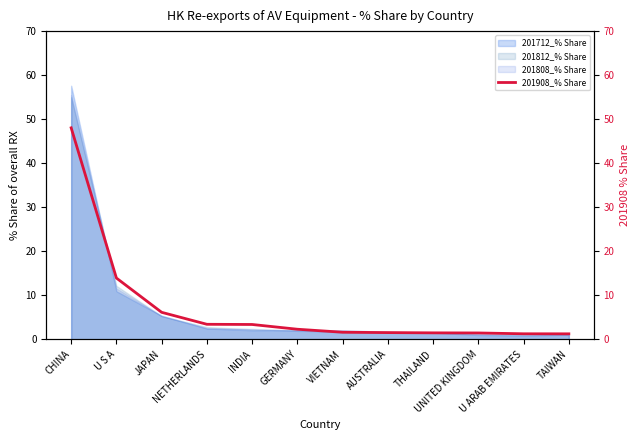

Is it true that the value at JAPAN is 6.1?

True